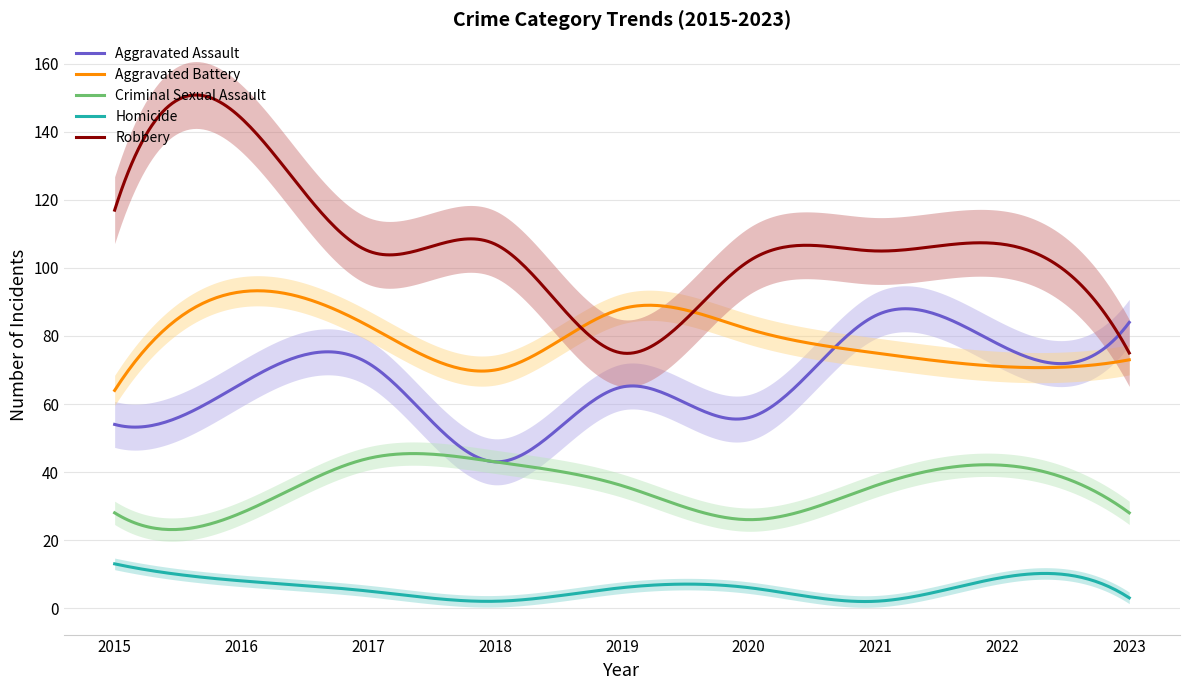

What is the value of the Criminal Sexual Assault point at the 7th from the left?

36